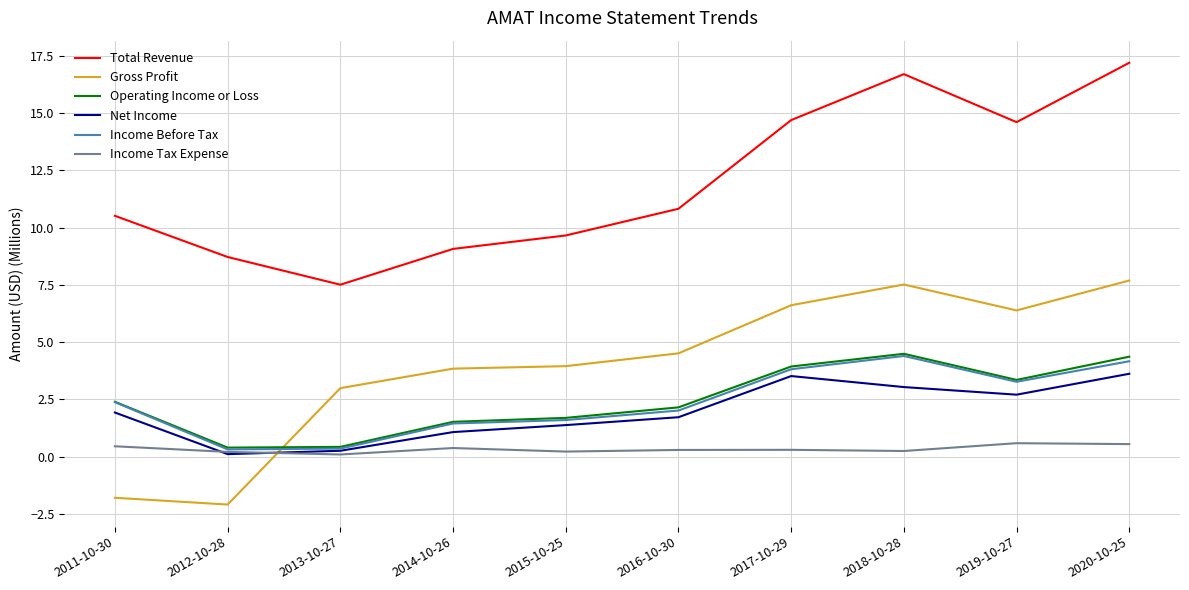

True or false: Net Income and Total Revenue intersect in this chart.

False